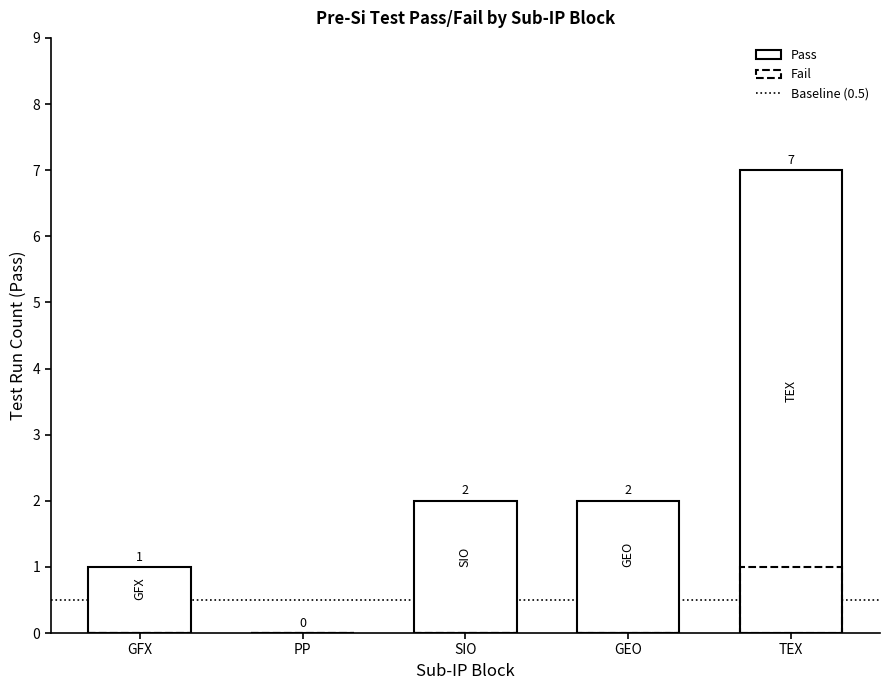

What is the sum of the Pass values at PP and GFX?

1